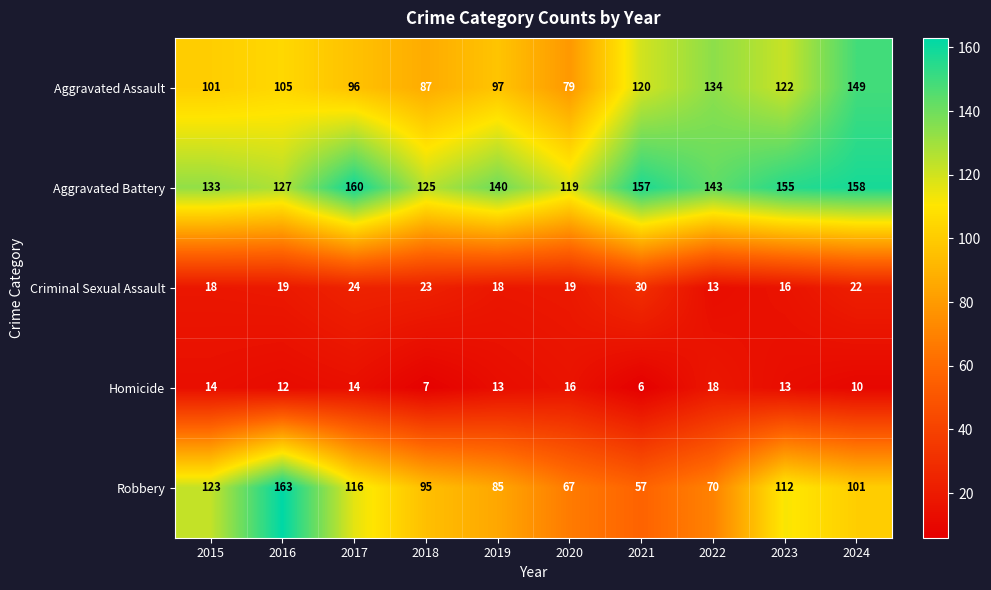

Count the number of categories in the chart.

10